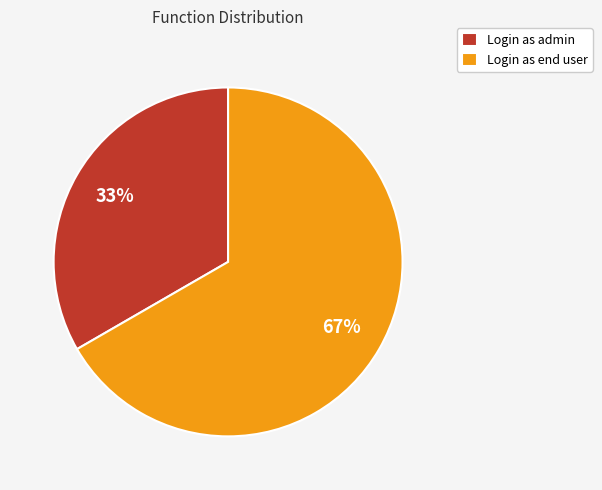

Which category accounts for the majority?

Login as end user